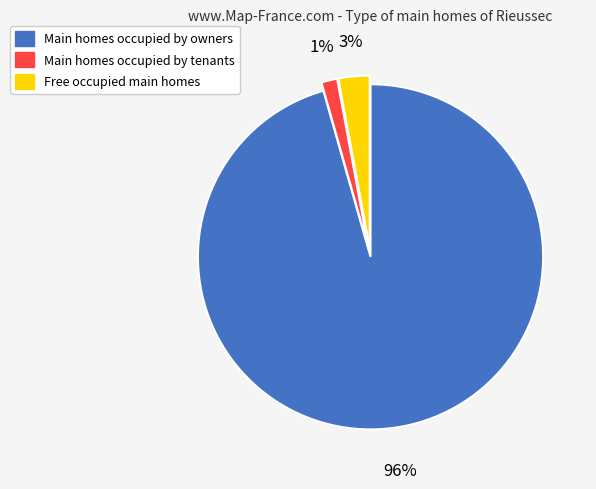

Is there any slice that represents more than half of the pie?

Yes